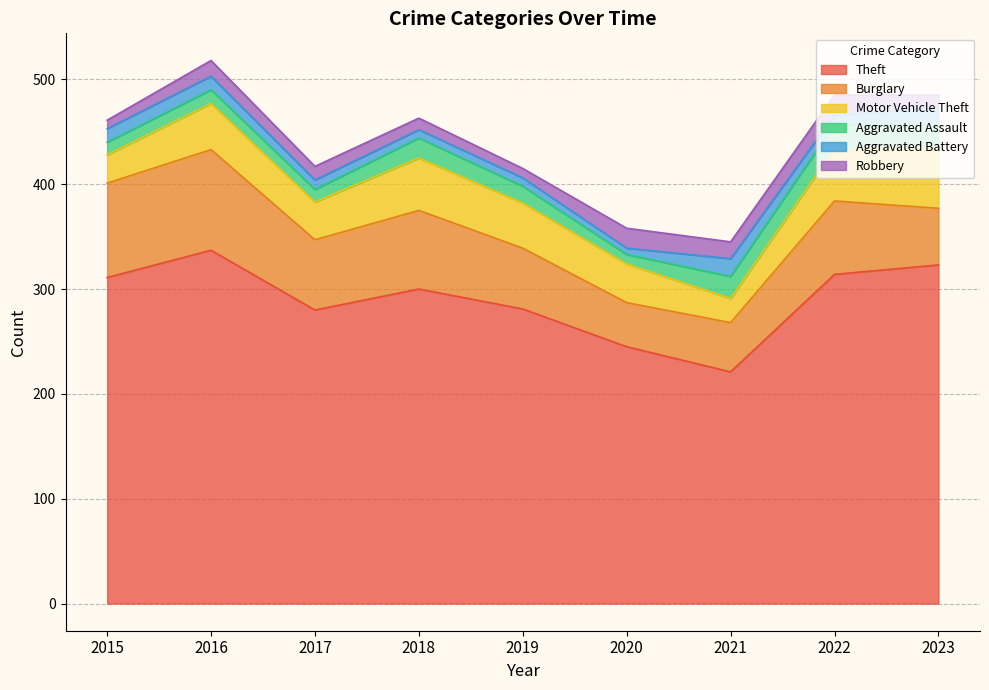

Between 2016 and 2017, which is larger?

2016